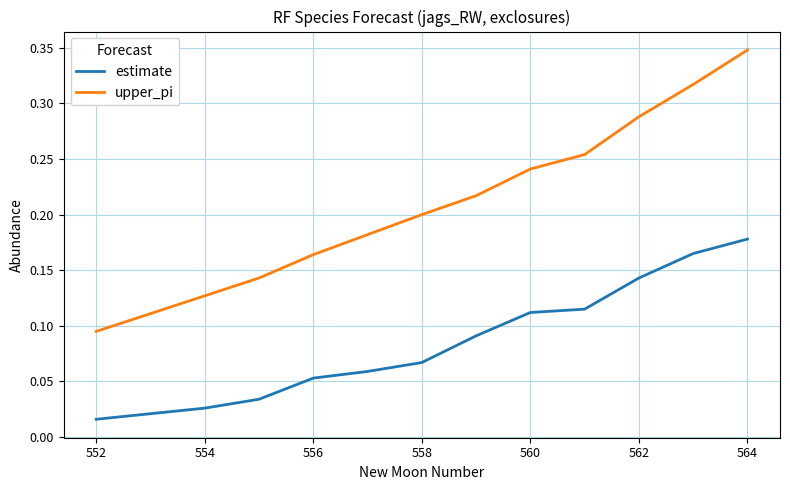

How many categories are shown in the chart?

13